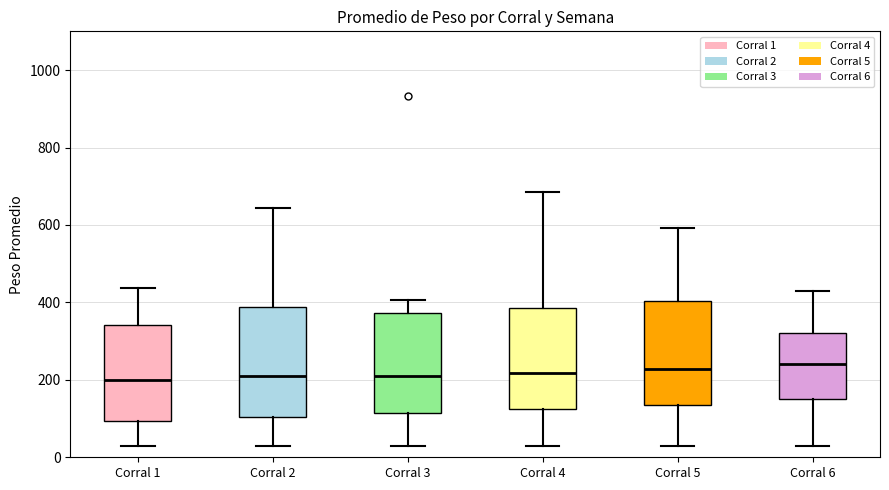

Reading left to right, transcribe this box plot: for each box, give where its median line is, the range the box spans, and where its two whiskers end, as read against the y-axis. The values are not printed on the chart, so give them approximately, as read against the axis.

Corral 1: median 200, box 100 to 340, whiskers 40 to 440
Corral 2: median 220, box 100 to 380, whiskers 40 to 640
Corral 3: median 220, box 120 to 380, whiskers 20 to 400
Corral 4: median 220, box 120 to 380, whiskers 20 to 680
Corral 5: median 220, box 140 to 400, whiskers 20 to 600
Corral 6: median 240, box 140 to 320, whiskers 20 to 420